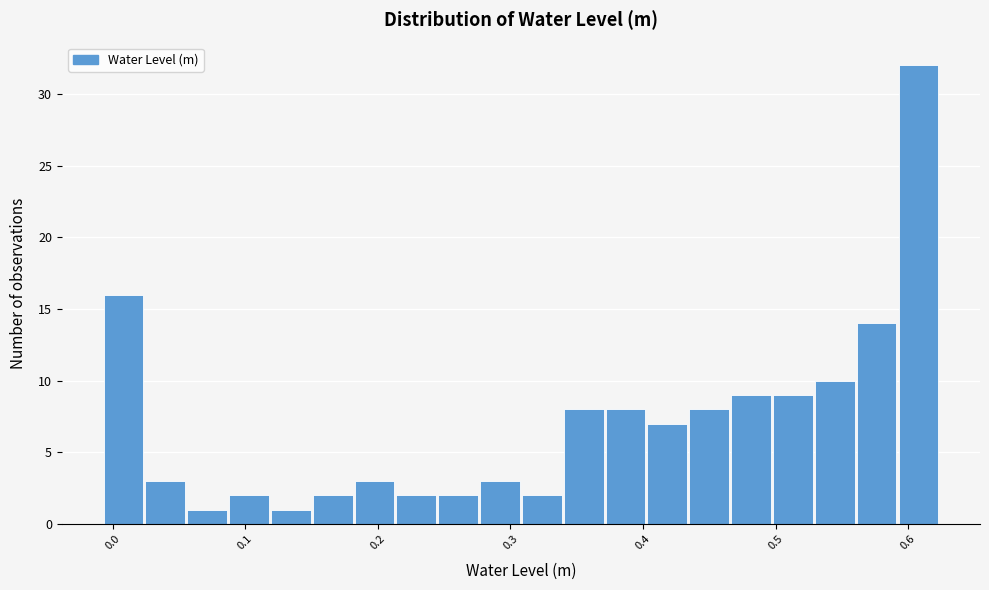

Around what value on the x-axis is the tallest bar? Give the approximate position of its centre, as read against the axis.

0.61